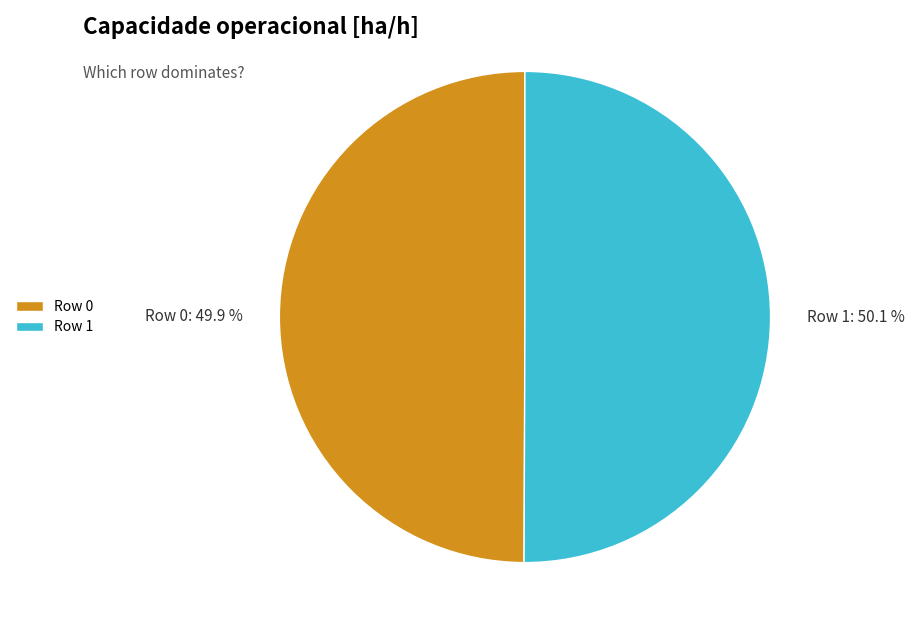

How many slices are in this pie chart?

2